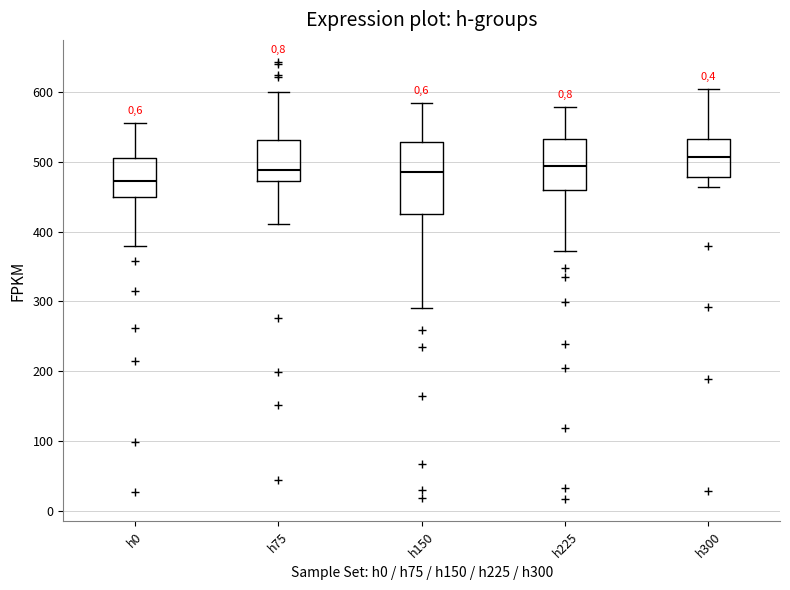

Which box is the tallest, from its lower edge to its upper edge?

h150